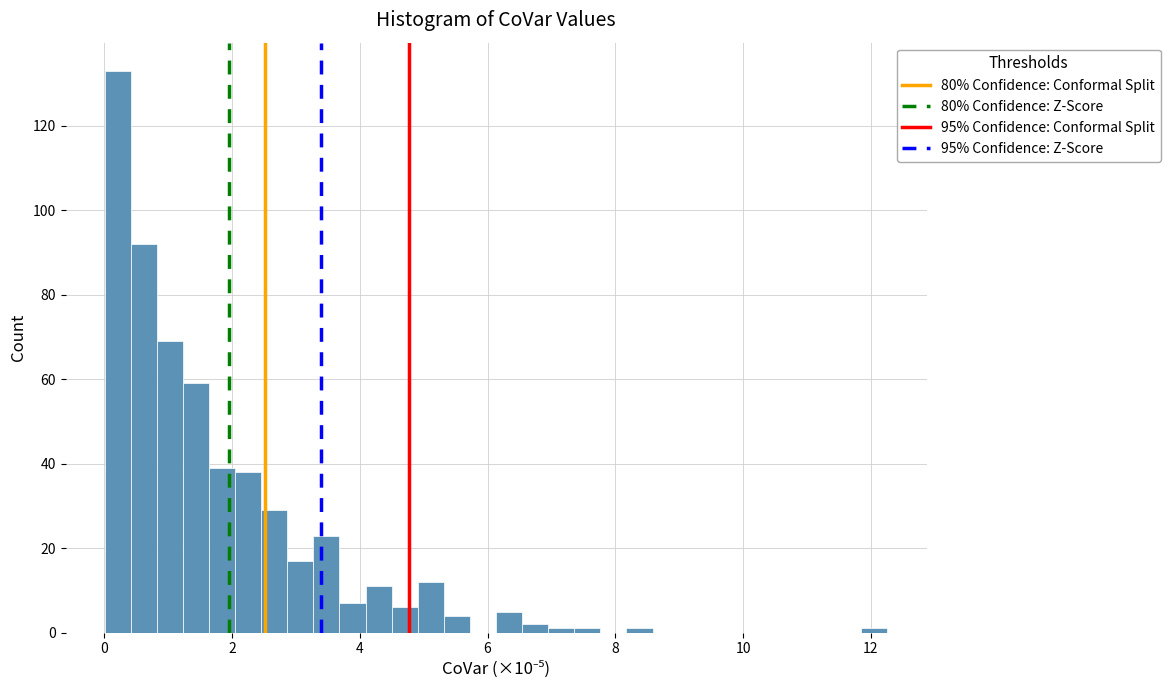

Around what value on the x-axis is the tallest bar? Give the approximate position of its centre, as read against the axis.

0.2